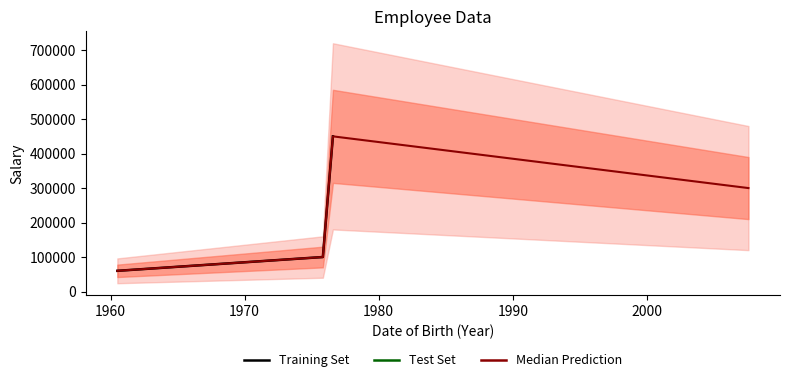

The Salary series shows 675411.1 at 1976/07/01. True or false?

False